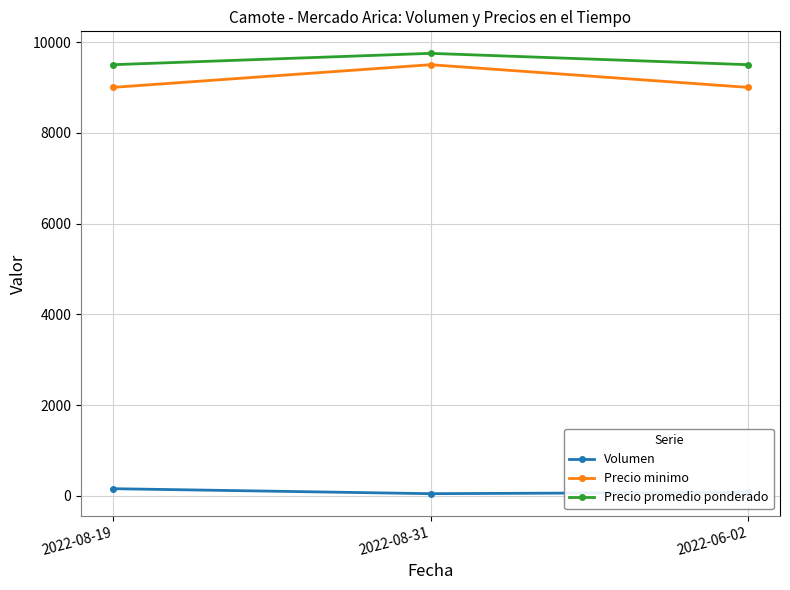

What is the value of the Precio minimo point at the 3rd from the left?

9000